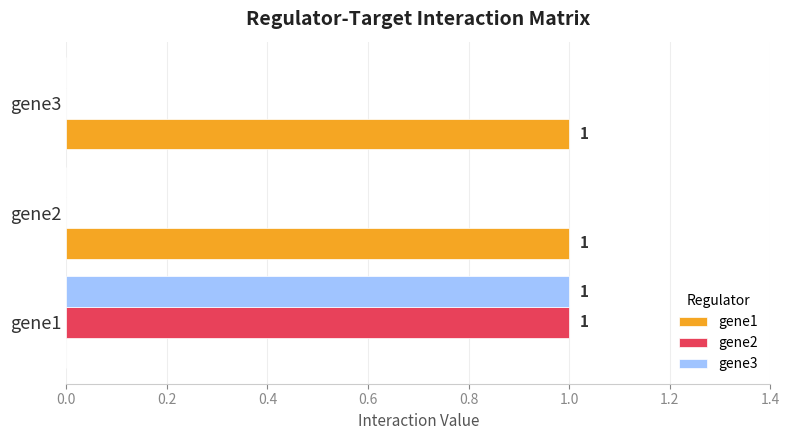

Which series has the largest total across all categories?

gene1